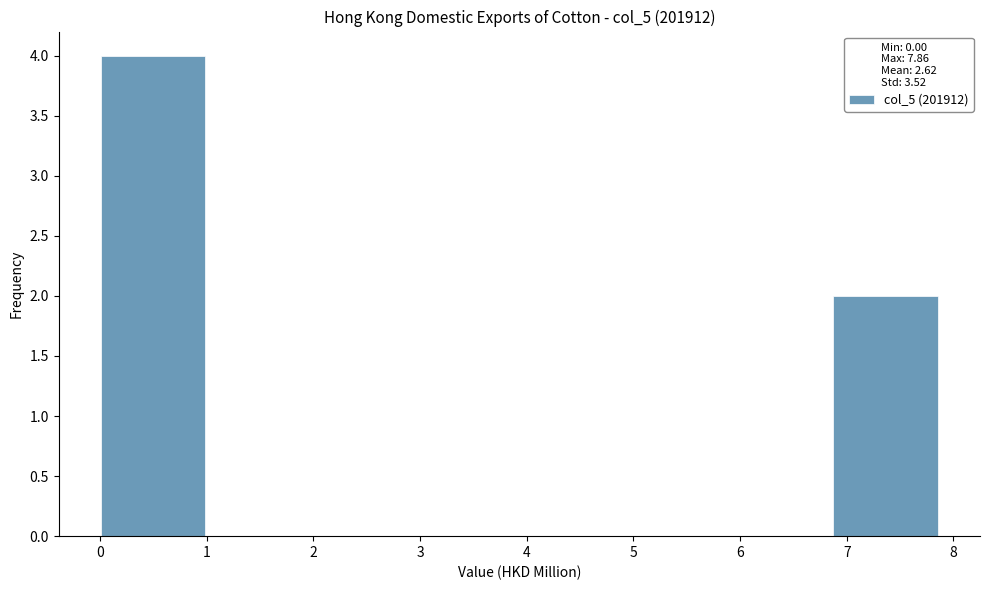

Reading left to right, transcribe this chart: for each bar, give the range it covers on the x-axis and its height. Neither the bar edges nor the heights are printed on the chart, so give them approximately, as read against the axes.

0.0 to 1.0: 4
1.0 to 2.0: 0
2.0 to 2.9: 0
2.9 to 3.9: 0
3.9 to 4.9: 0
4.9 to 5.9: 0
5.9 to 6.9: 0
6.9 to 7.9: 2